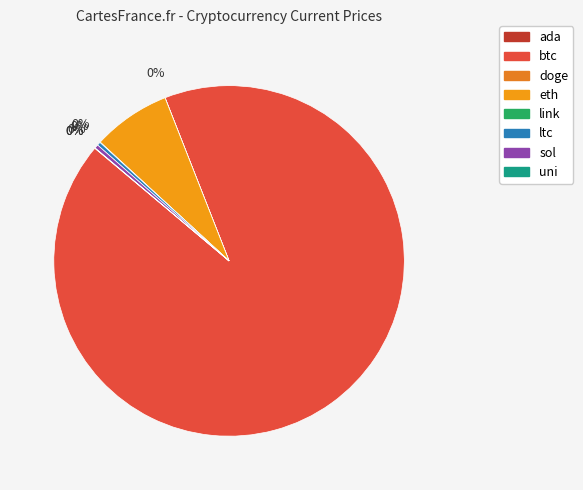

To the nearest percent, what is the difference between the uni and eth slice percentages?

7%